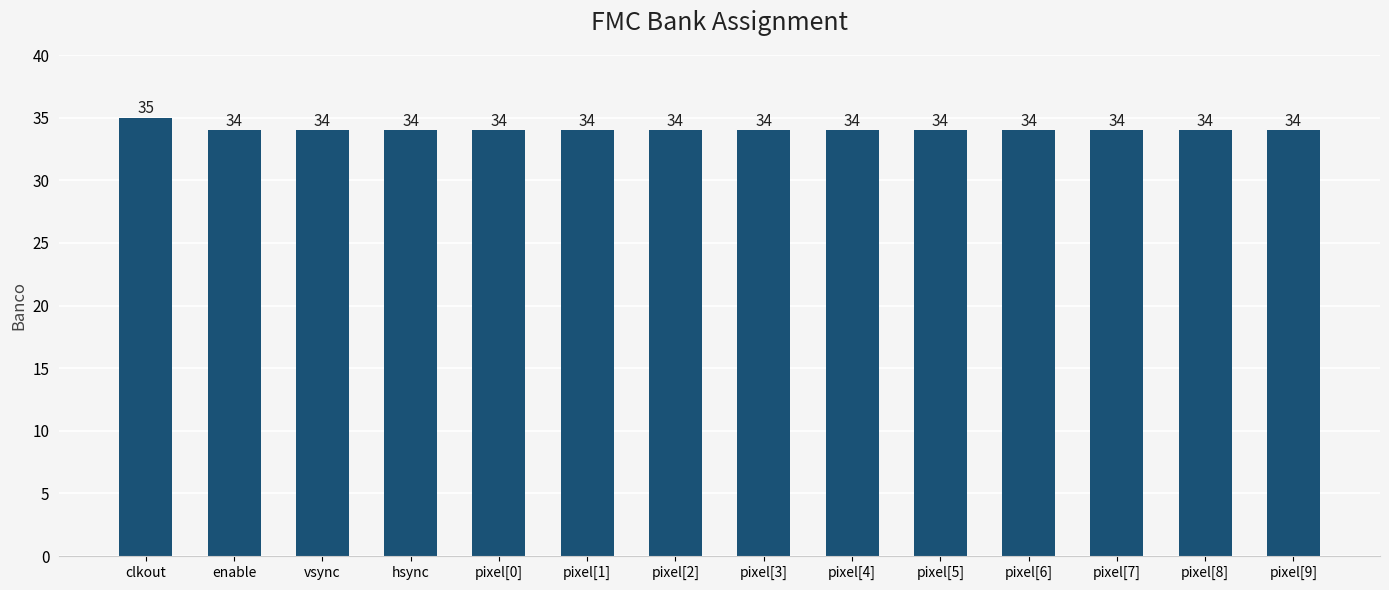

What is the greatest value displayed?

35